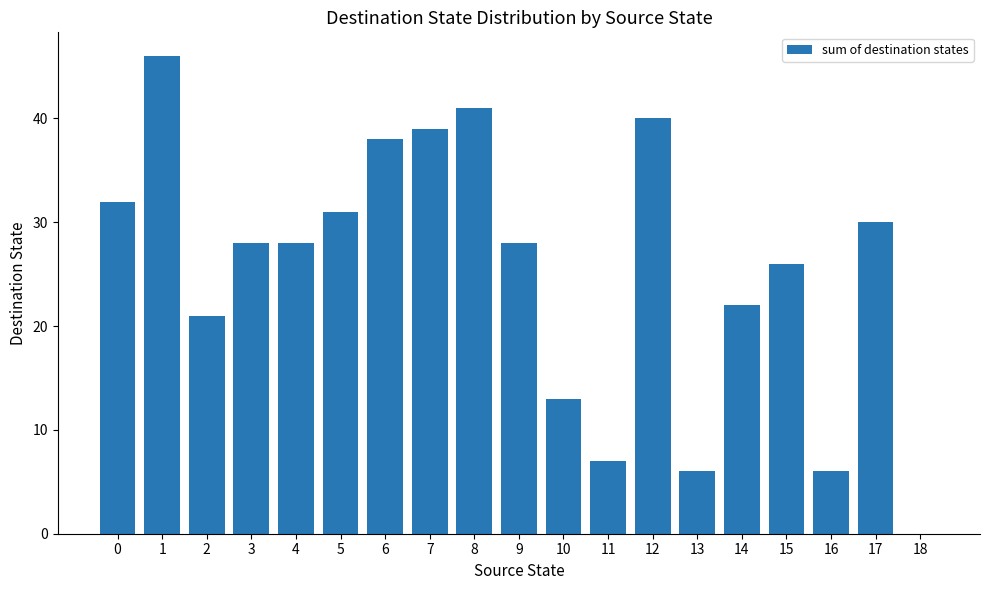

Reading right to left, transcribe all the data shown in this chart.

0	30	6	26	22	6	40	7	13	28	41	39	38	31	28	28	21	46	32